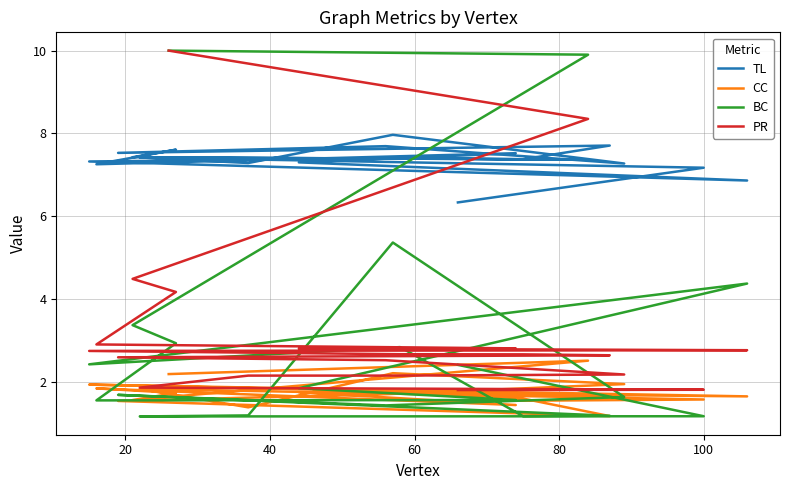

Reading left to right, extract all data points from this chart.

TL: 7.4	7.4	7.4	7.6	7.3	7.5	7.3	6.9	7.3	7.4	7.4	7.7	7.5	7.7	7.3	8.0	7.3	7.4	7.2	6.3
CC: 2.2	2.5	1.6	1.7	1.8	1.4	1.8	1.7	1.9	1.8	1.6	1.2	1.5	1.7	1.9	2.2	1.4	1.8	1.6	1.5
BC: 10.0	9.9	3.4	2.9	1.6	1.6	1.8	4.4	2.4	2.8	1.2	1.2	1.7	1.4	1.6	5.4	1.2	1.2	1.2	2.4
PR: 10.0	8.4	4.5	4.2	2.9	2.8	2.8	2.8	2.7	2.7	2.7	2.6	2.6	2.5	2.2	2.2	2.2	1.9	1.8	1.8